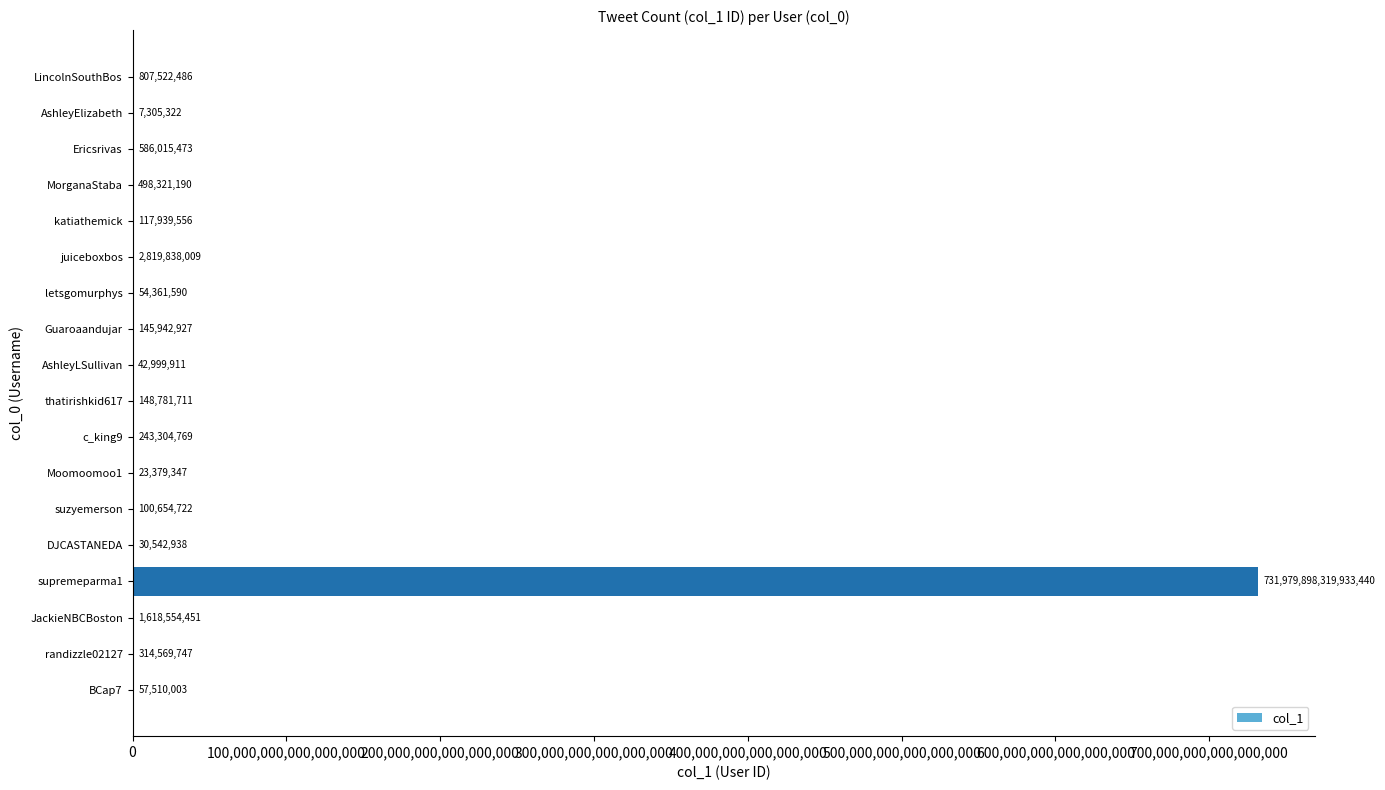

Where is the data nearest to the value 365989949163619392?

juiceboxbos